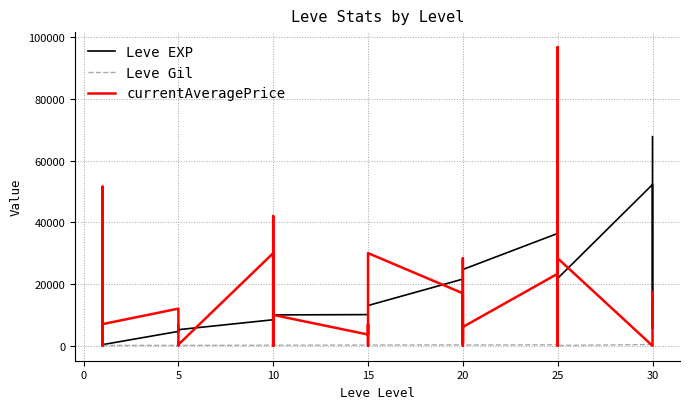

What are all the series names shown in the legend?

Leve EXP, Leve Gil, currentAveragePrice